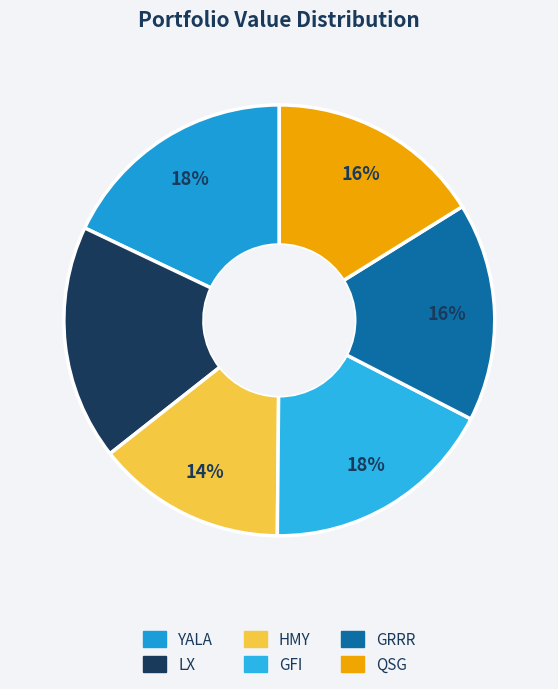

Rank the categories by value from lowest to highest.

HMY, QSG, GRRR, GFI, LX, YALA